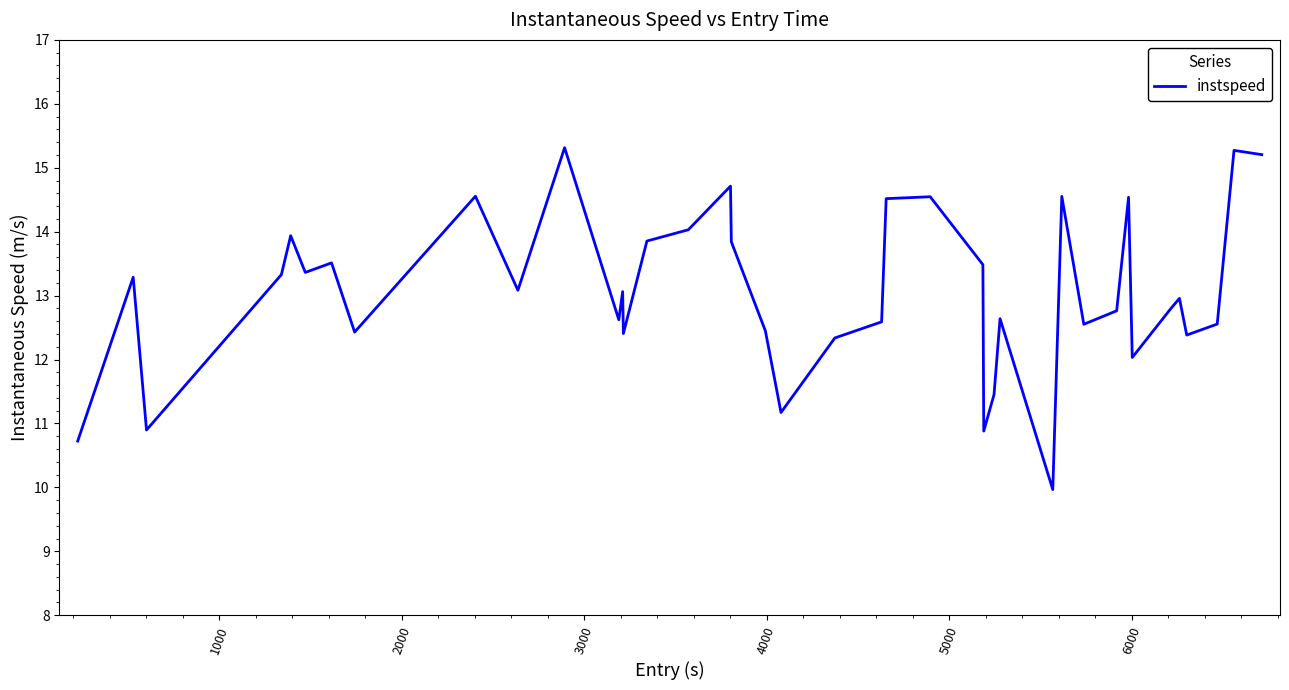

What is the minimum value shown in the chart?

10.0